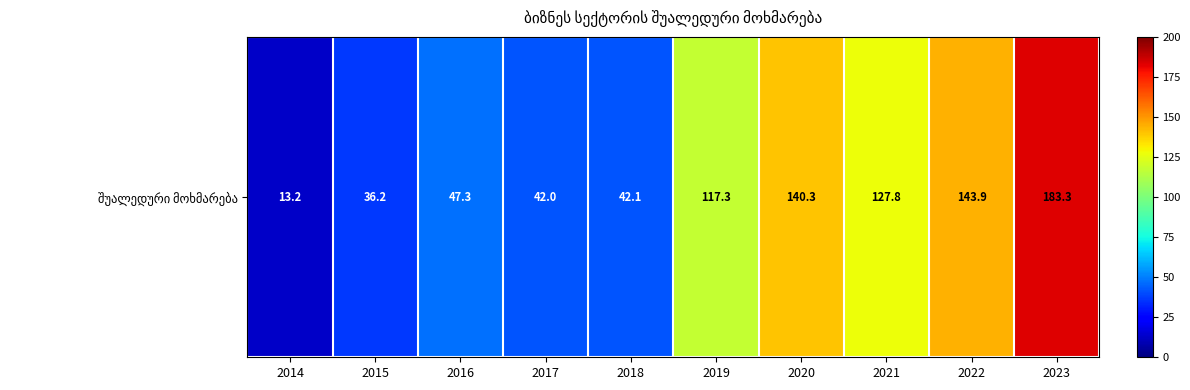

What is the difference between the maximum and minimum values?

170.1